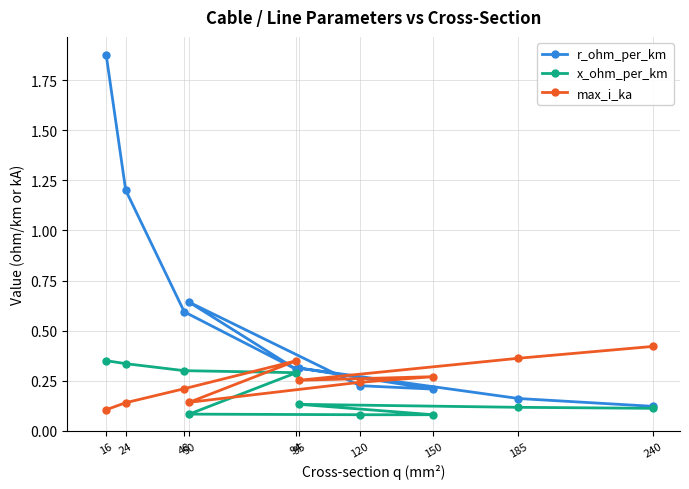

Reading left to right, list all the values displayed in this chart.

r_ohm_per_km: 1.9	1.2	0.6	0.3	0.6	0.2	0.2	0.3	0.2	0.1
x_ohm_per_km: 0.3	0.3	0.3	0.3	0.1	0.1	0.1	0.1	0.1	0.1
max_i_ka: 0.1	0.1	0.2	0.3	0.1	0.2	0.3	0.3	0.4	0.4